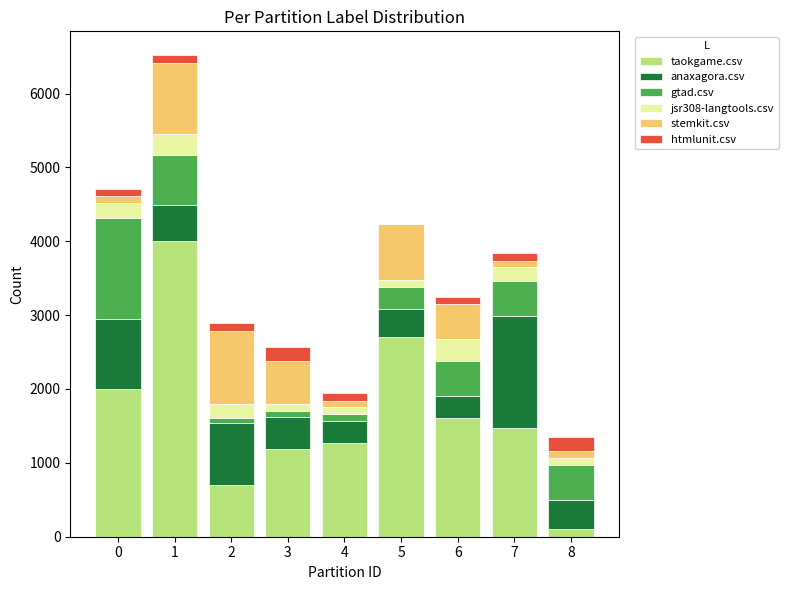

What is the sum of all taokgame.csv values?

15034.5